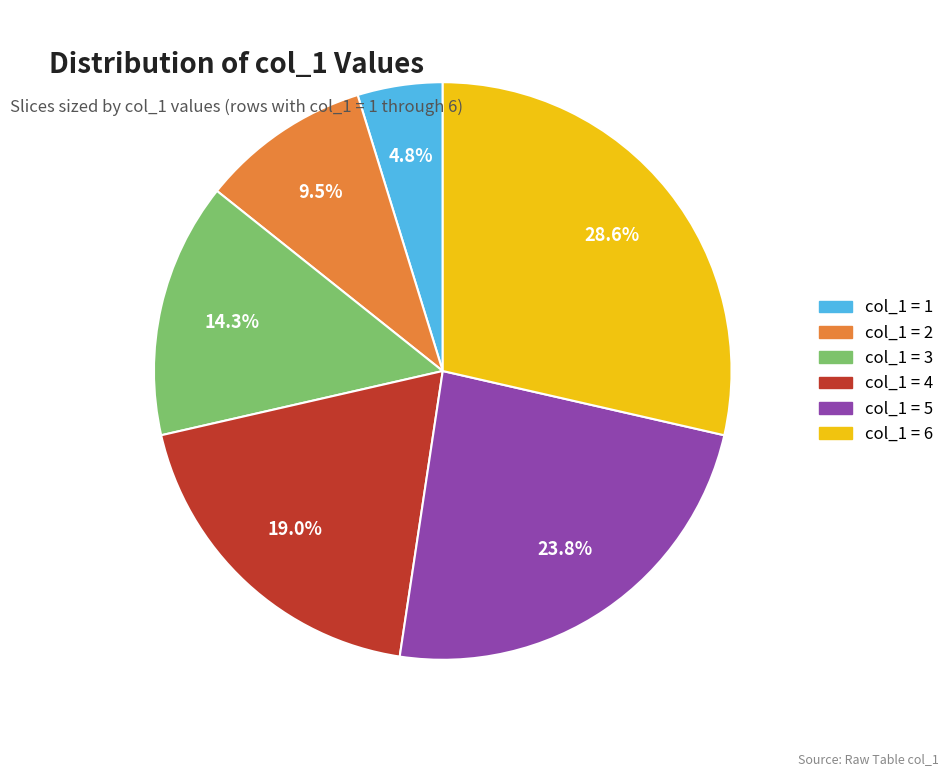

How many segments does this pie chart have?

6